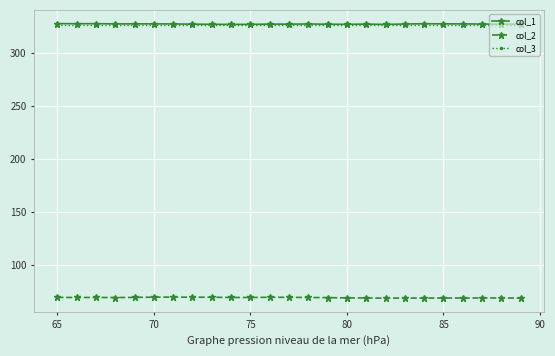

What is the maximum value for col_3?

327.0